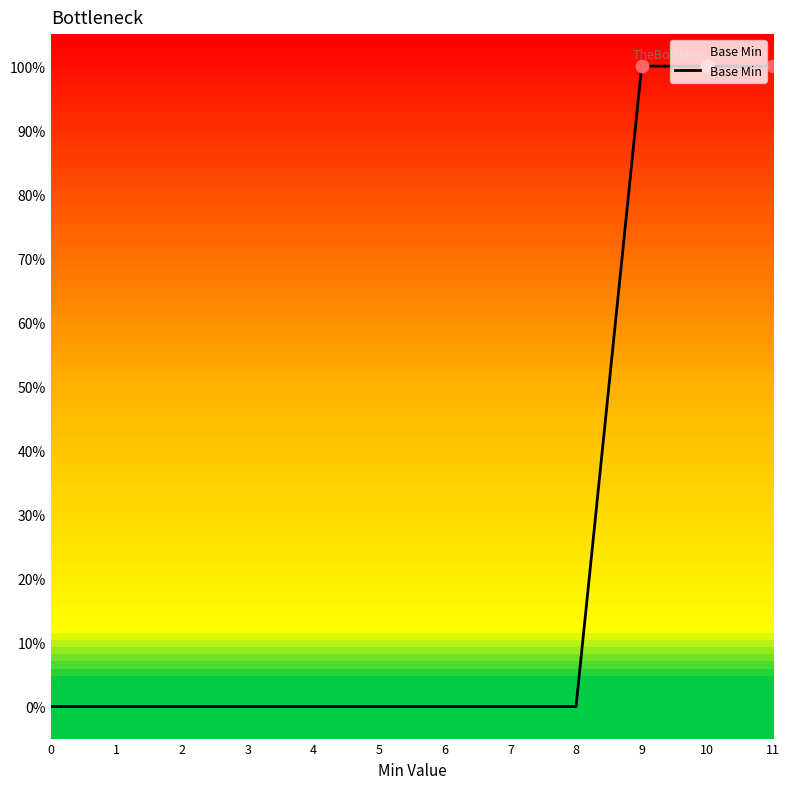

What is the change in value from 7 to 11?

+1